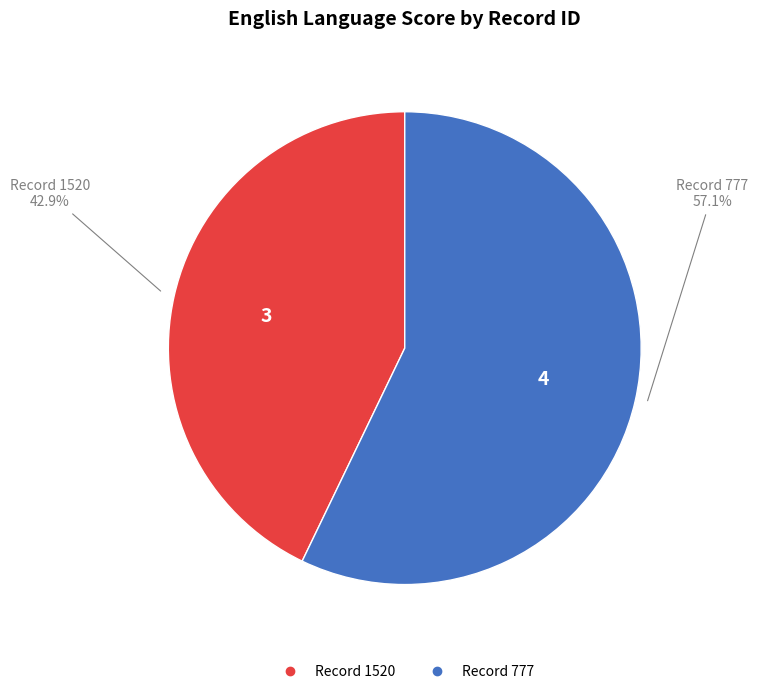

Is there any slice that represents more than half of the pie?

Yes